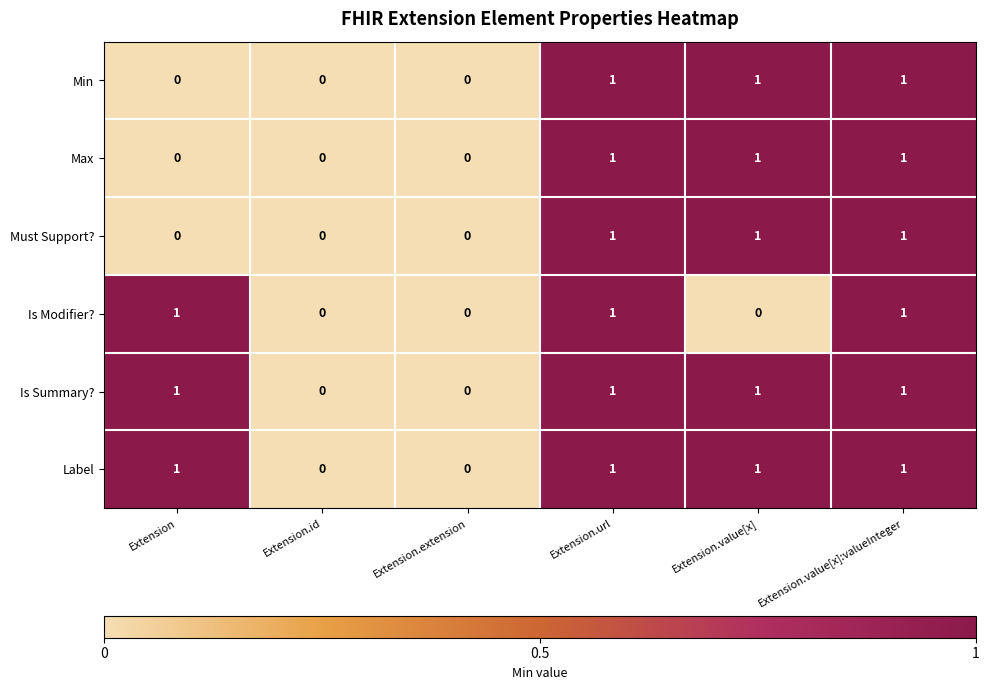

How many data points in Label are less than 1?

2